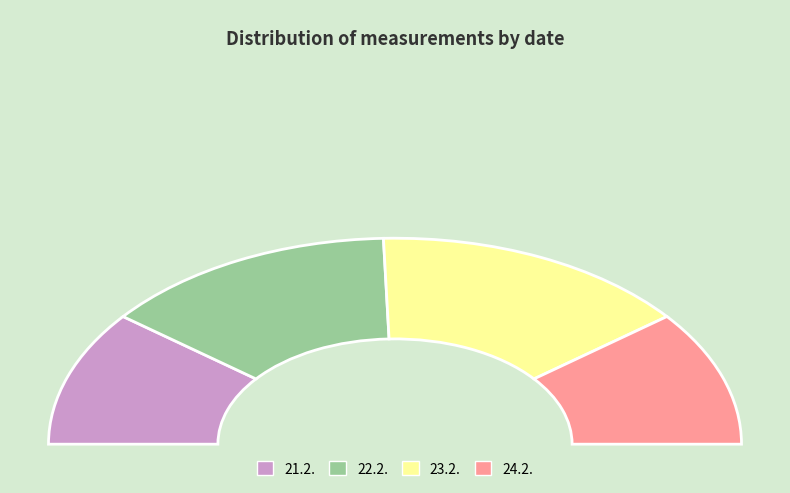

Rank the categories by value from highest to lowest.

23.2., 22.2., 21.2., 24.2.